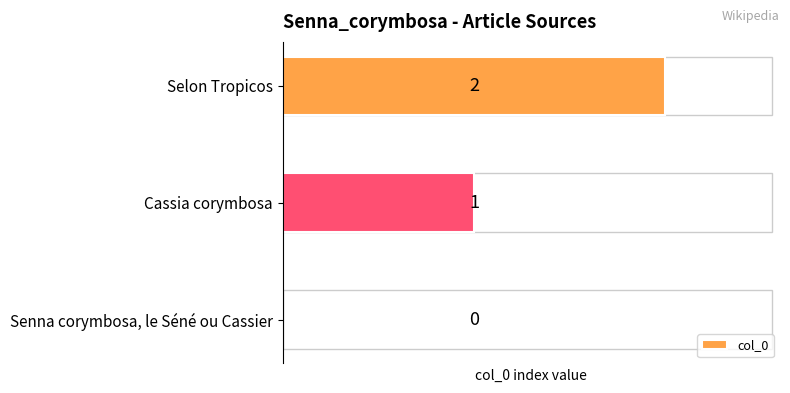

Which label corresponds to the largest value in the chart?

Selon Tropicos